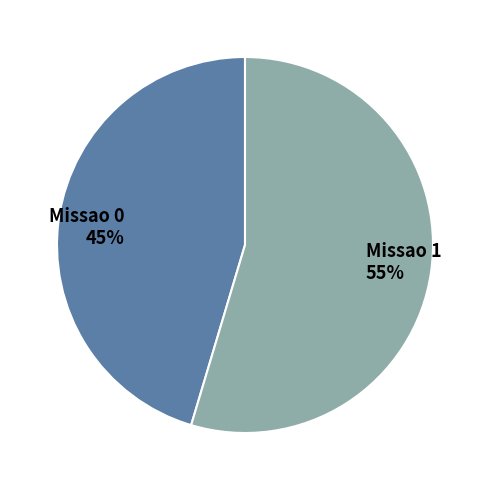

What is the majority slice?

Missao 1